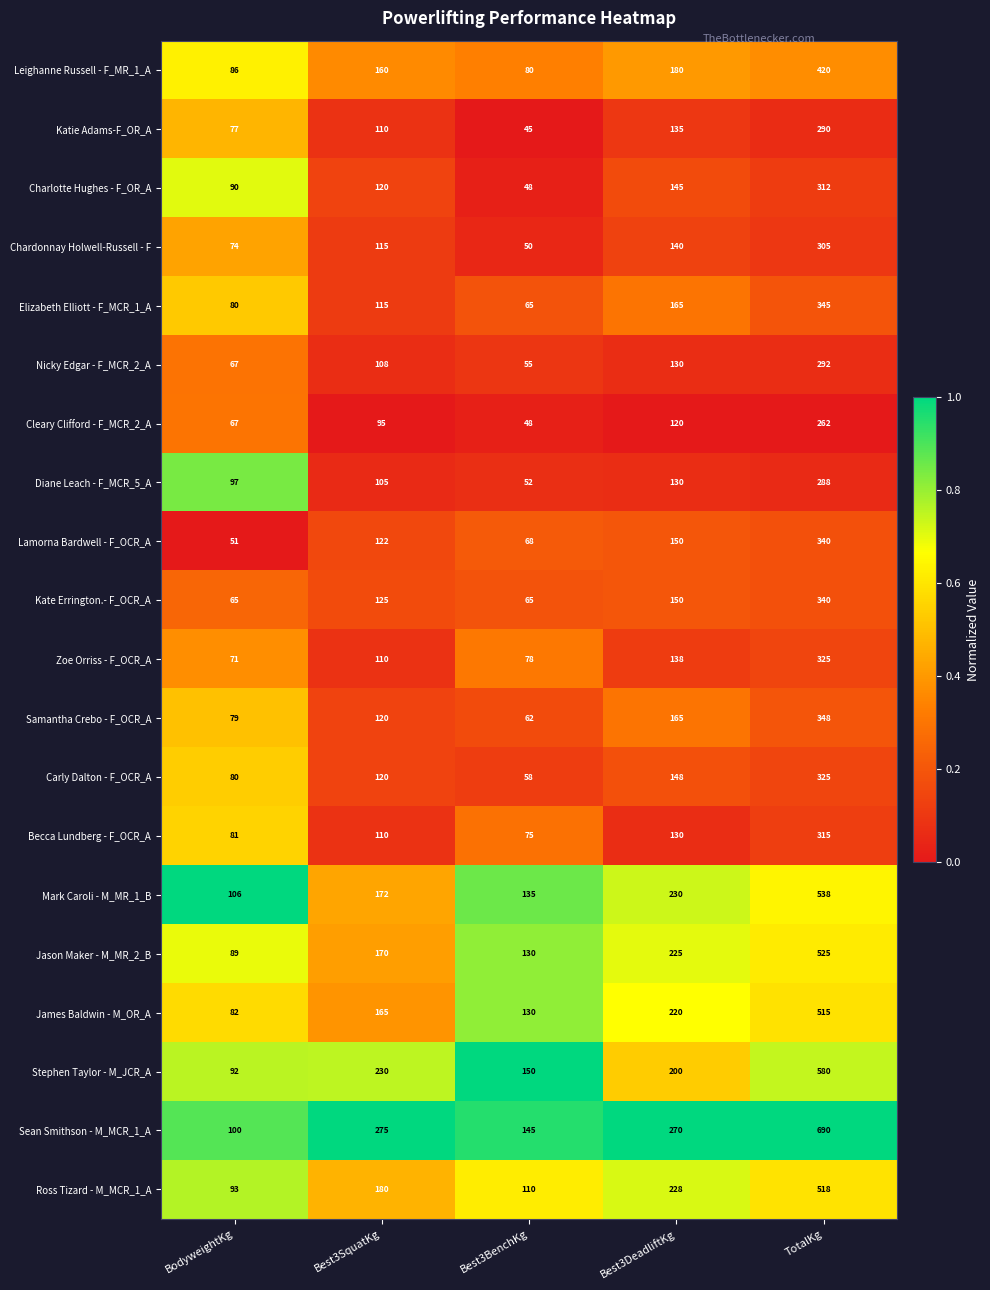

At which category is the sum across all series the highest?

TotalKg